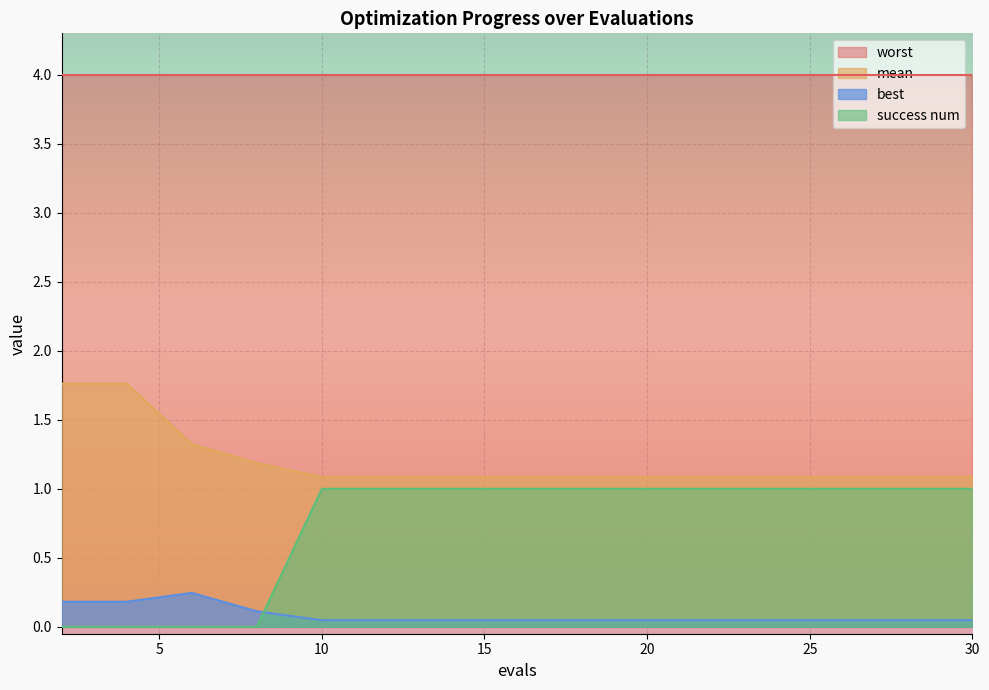

What is the minimum value for mean?

1.1